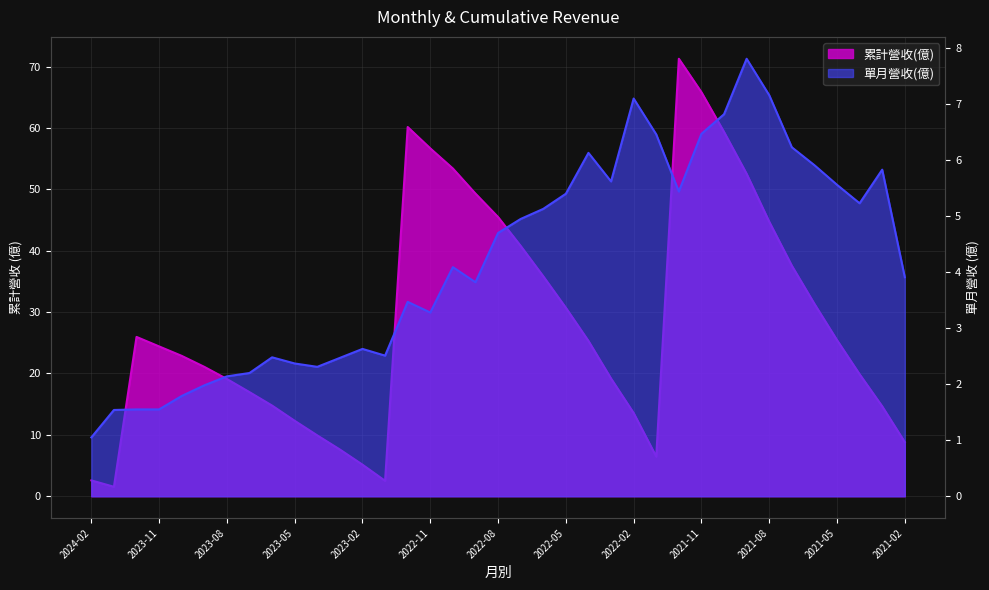

List the labels in order of 單月營收(億) value, smallest first.

2024-02, 2024-01, 2023-12, 2023-11, 2023-10, 2023-09, 2023-08, 2023-07, 2023-04, 2023-05, 2023-03, 2023-06, 2023-01, 2023-02, 2022-11, 2022-12, 2022-09, 2021-02, 2022-10, 2022-08, 2022-07, 2022-06, 2021-04, 2022-05, 2021-12, 2021-05, 2022-03, 2021-03, 2021-06, 2022-04, 2021-07, 2022-01, 2021-11, 2021-10, 2022-02, 2021-08, 2021-09